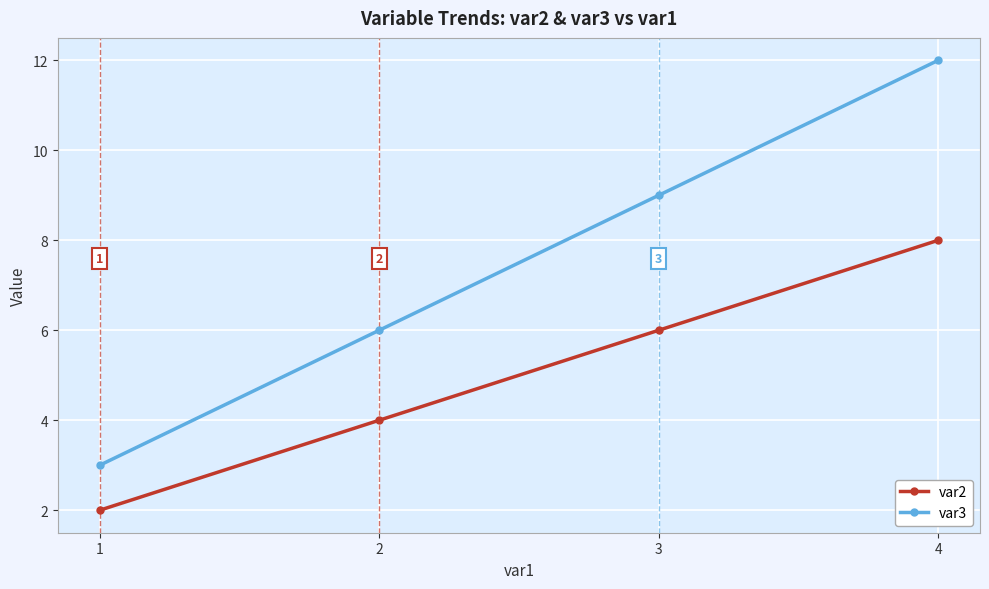

True or false: var3 and var2 intersect in this chart.

False